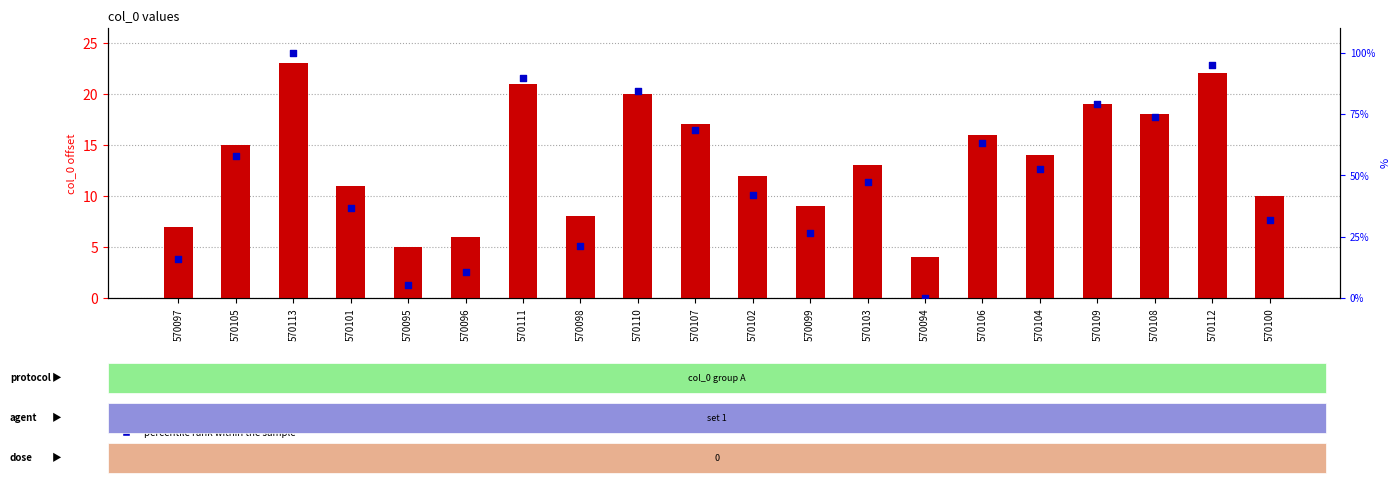

Which series reaches the maximum Y coordinate?

percentile rank within the sample